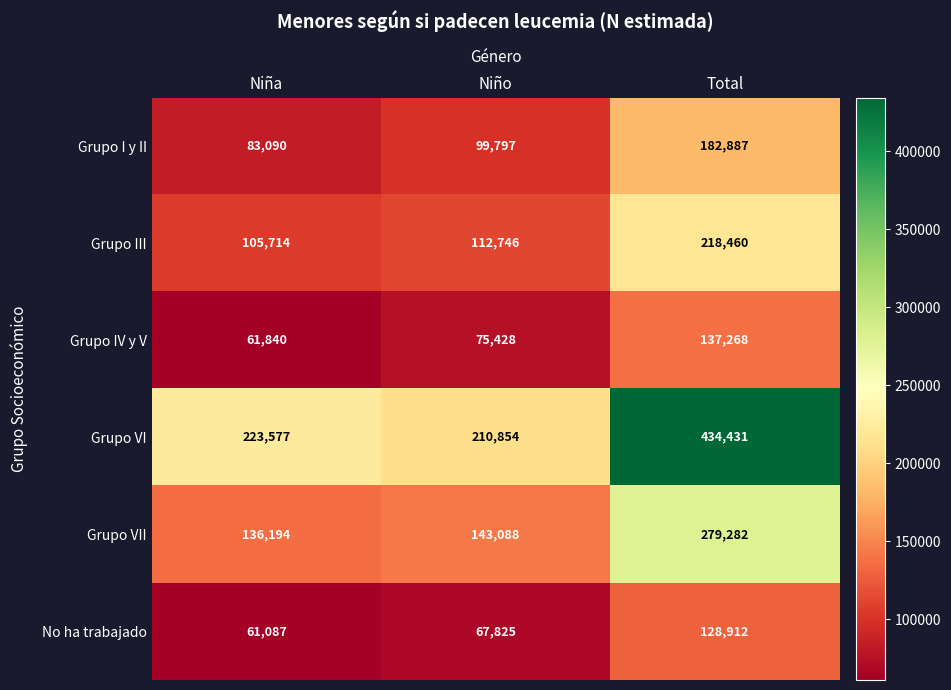

Is it true that Grupo I y II equals 65497 at Niño?

False